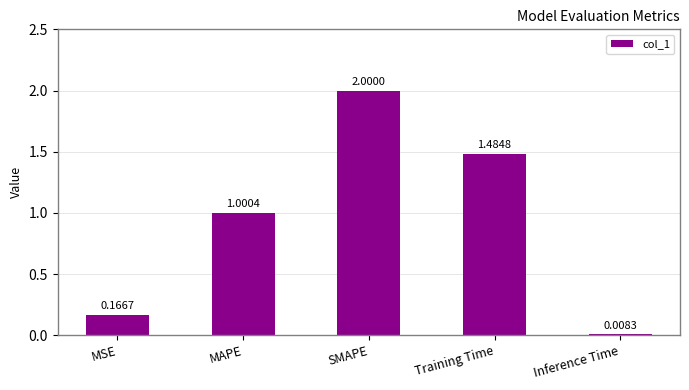

Which label corresponds to the smallest value in the chart?

Inference Time